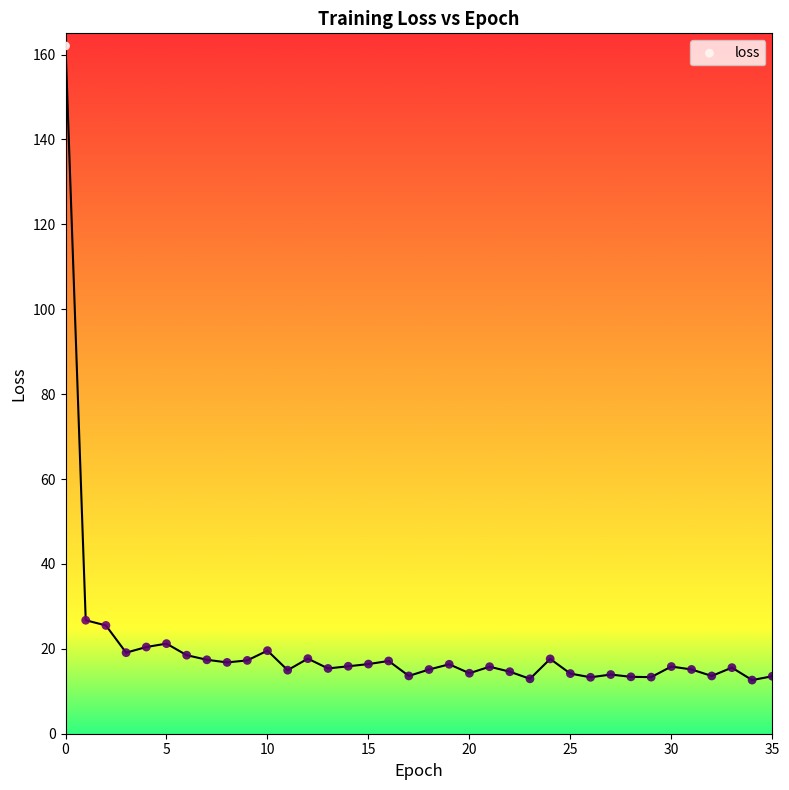

How many data points are displayed?

36